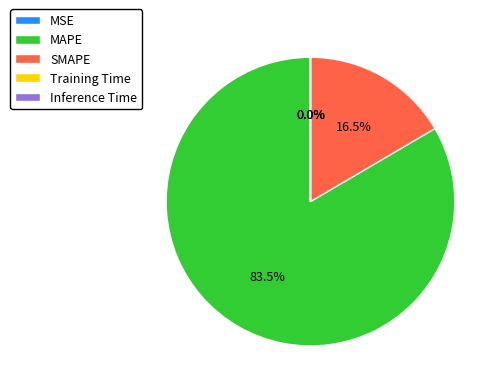

Does any single category account for the majority?

Yes